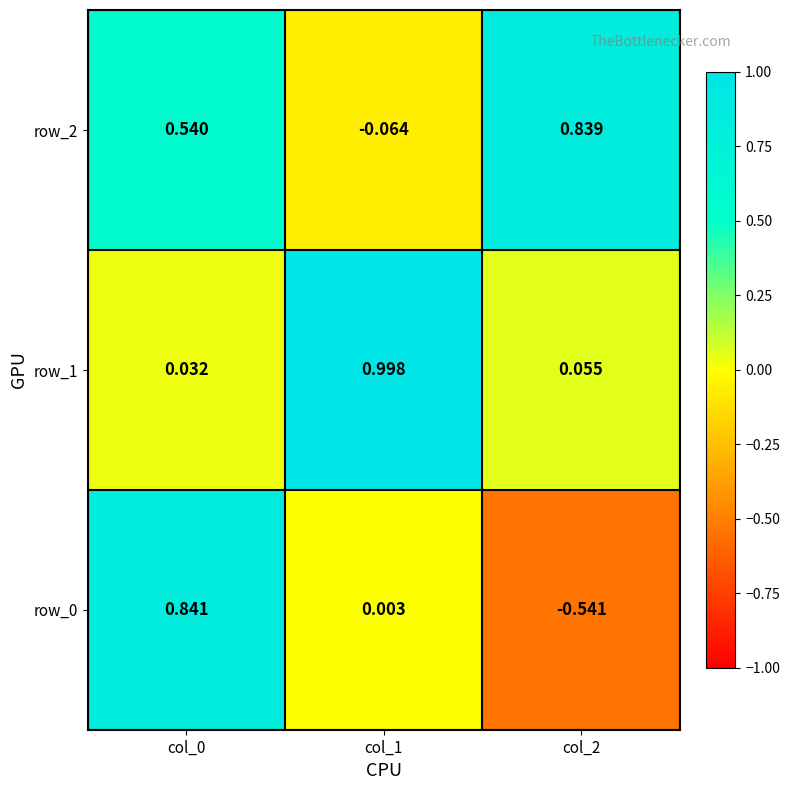

Between col_0 and col_1, which series saw the biggest shift?

row_1